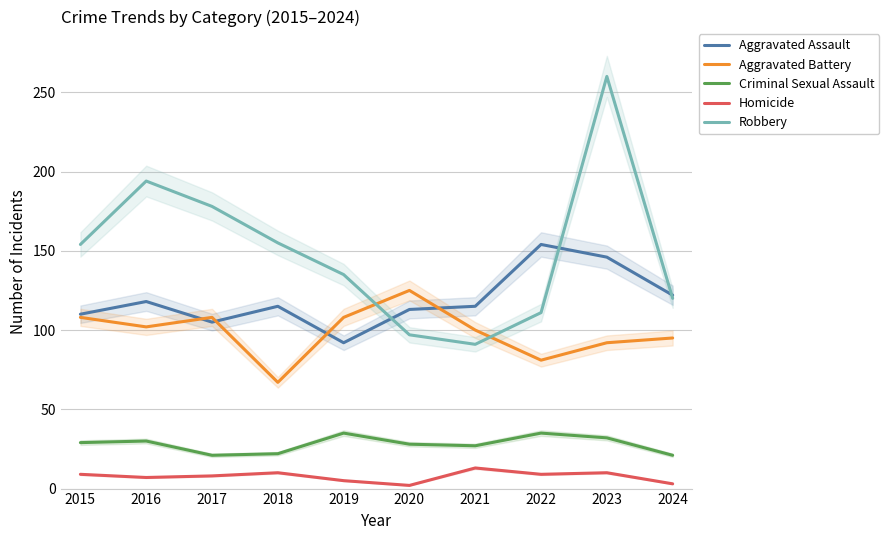

What is the approximate value of Criminal Sexual Assault at 2020?

28